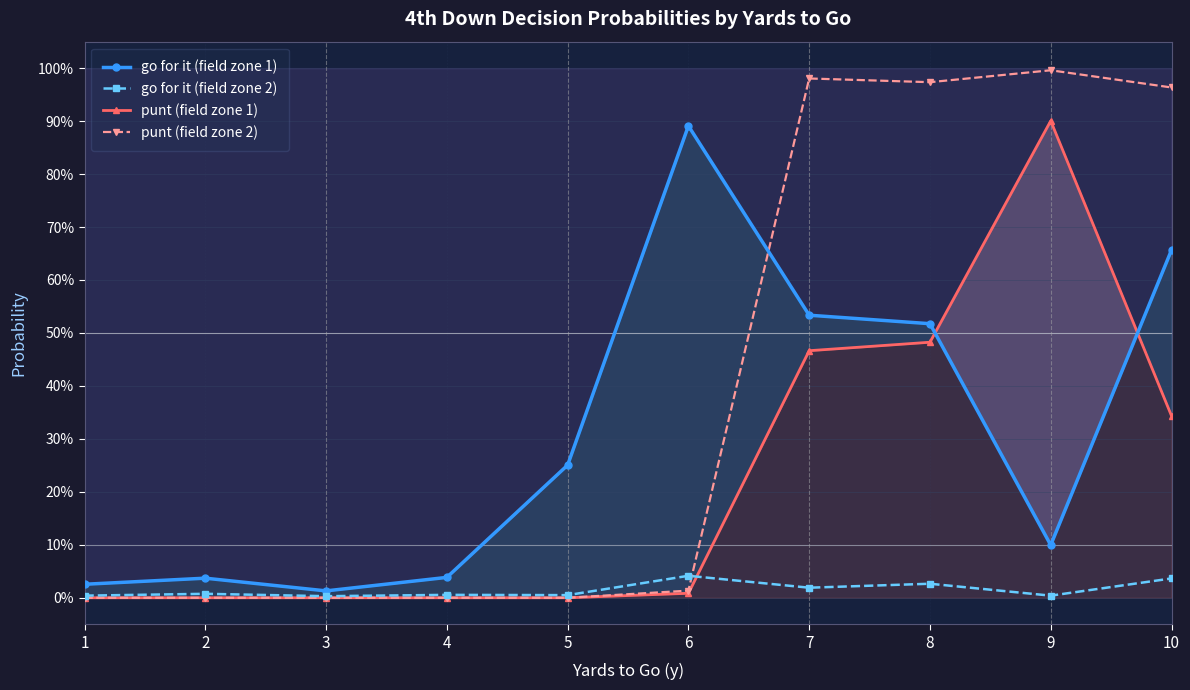

Reading right to left, extract all data points from this chart.

go for it (field zone 1): 0.7	0.1	0.5	0.5	0.9	0.3	0.0	0.0	0.0	0.0
go for it (field zone 2): 0.0	0.0	0.0	0.0	0.0	0.0	0.0	0.0	0.0	0.0
punt (field zone 1): 0.3	0.9	0.5	0.5	0.0	0.0	0.0	0.0	0.0	0.0
punt (field zone 2): 1.0	1.0	1.0	1.0	0.0	0.0	0.0	0.0	0.0	0.0